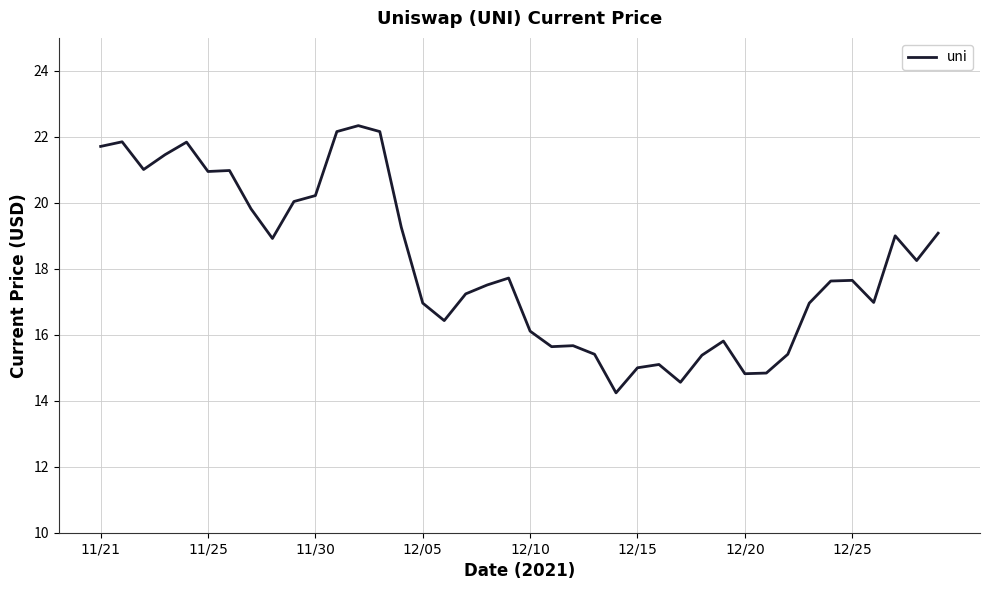

What is the minimum value shown in the chart?

14.2